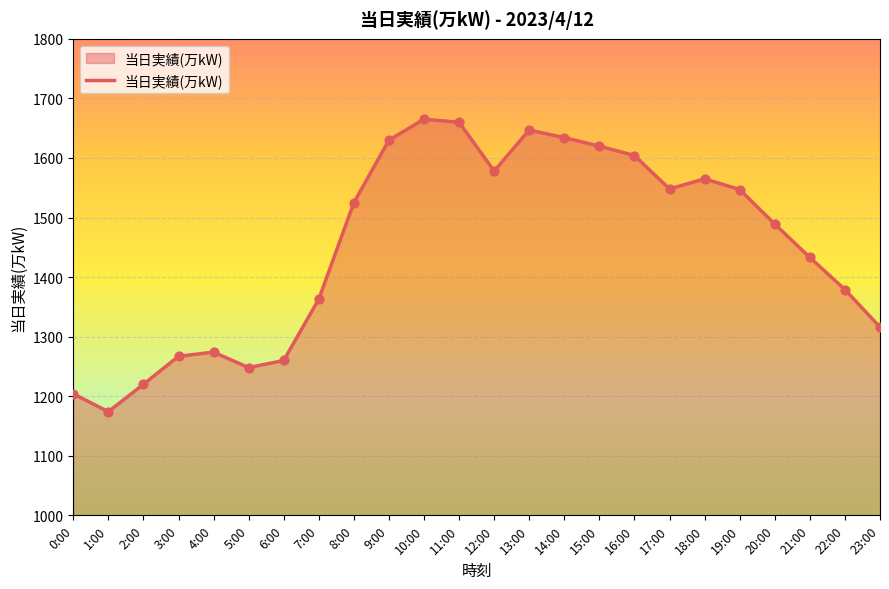

What is the ratio of the value at 3:00 to the value at 0:00?

1.1